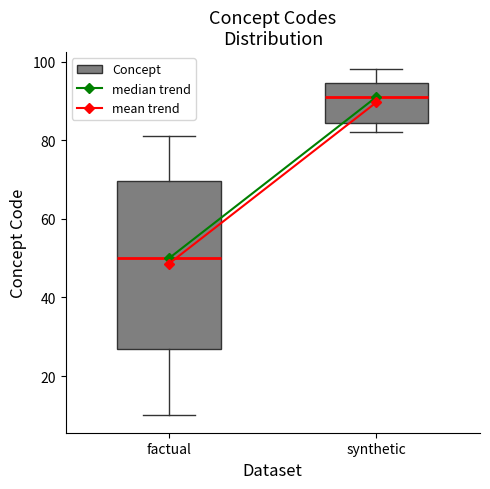

Reading left to right, transcribe this box plot: for each box, give where its median line is, the range the box spans, and where its two whiskers end, as read against the y-axis. The values are not printed on the chart, so give them approximately, as read against the axis.

factual: median 50, box 28 to 70, whiskers 10 to 82
synthetic: median 92, box 84 to 94, whiskers 82 to 98